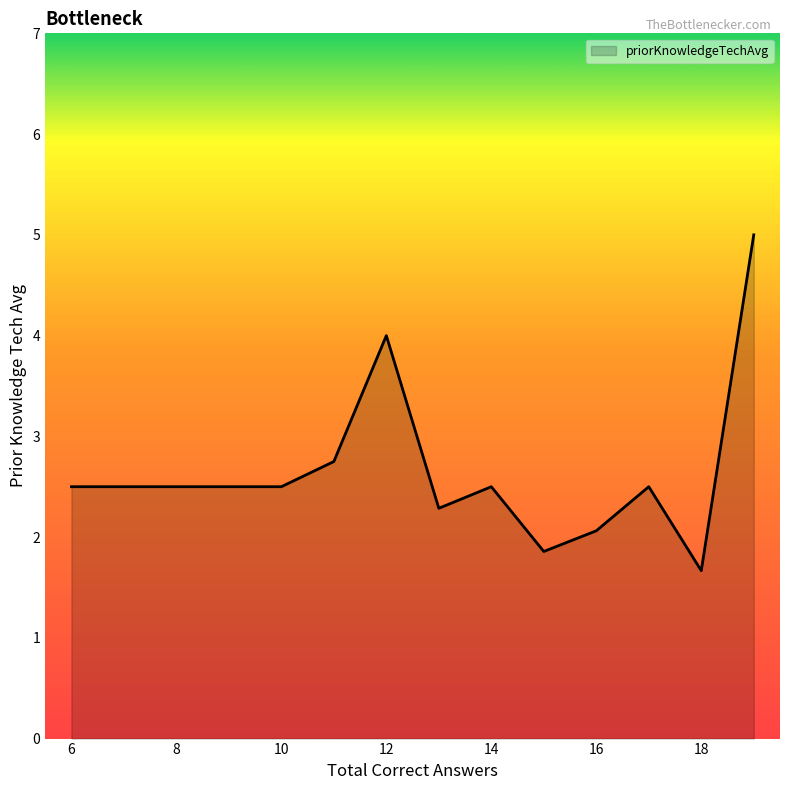

What is the smallest value displayed?

1.7